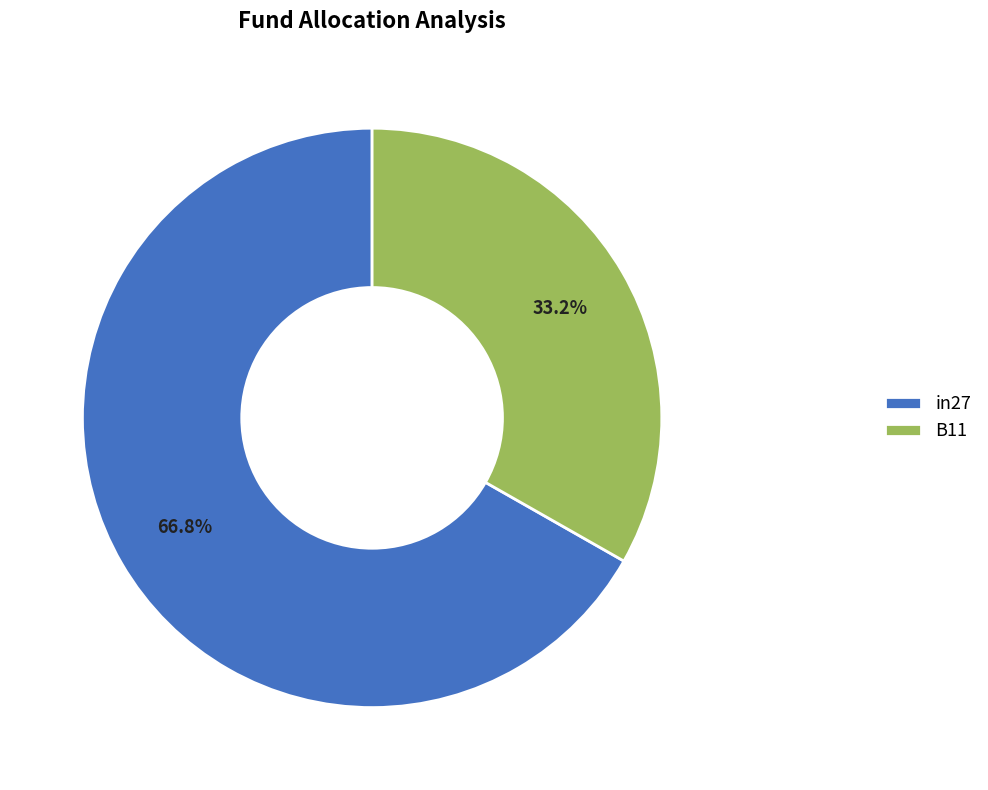

Which category has the biggest portion of the pie?

in27